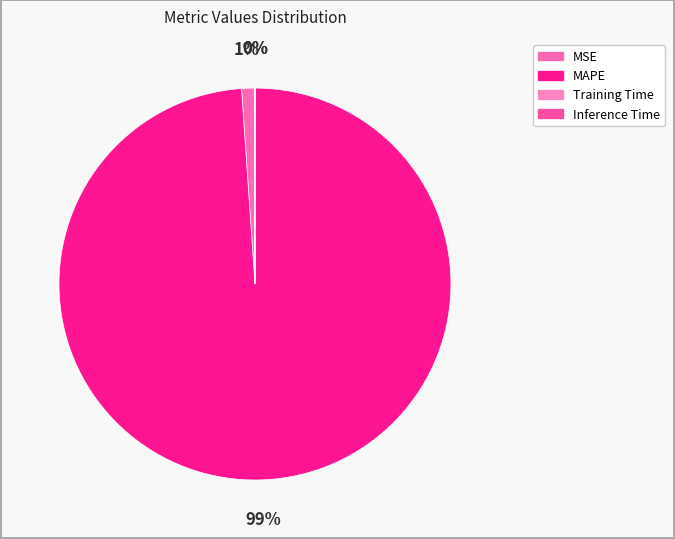

Between Training Time and Inference Time, which is larger?

Inference Time